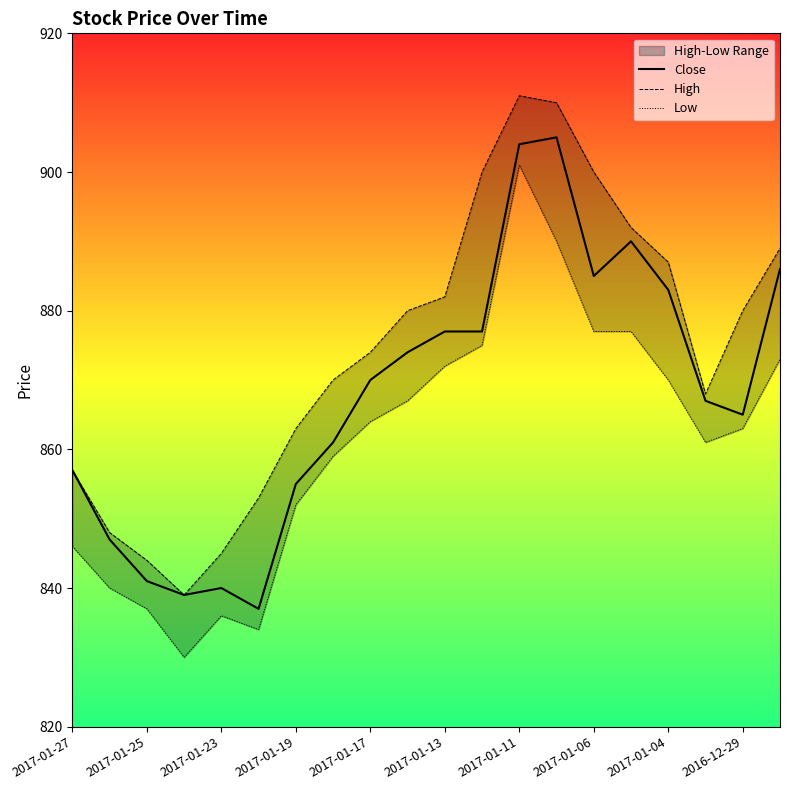

What is the difference between the second highest and second lowest values in the Low series?

56